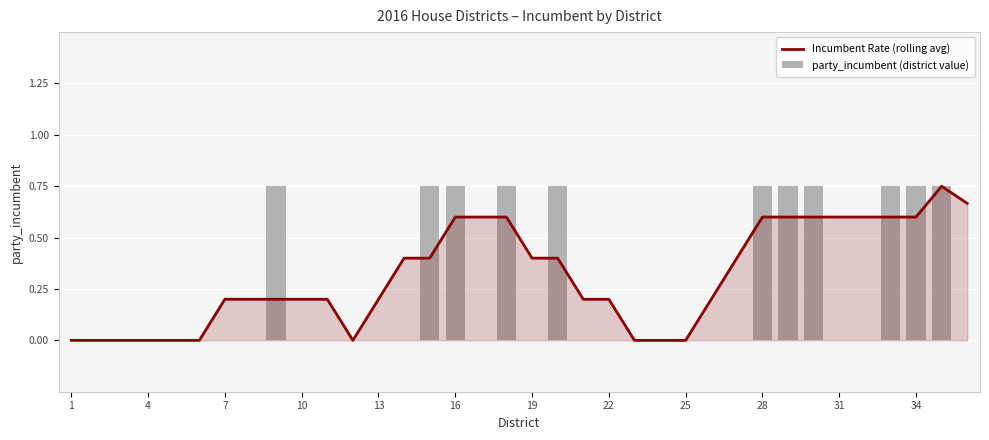

How many series are shown in this chart?

2